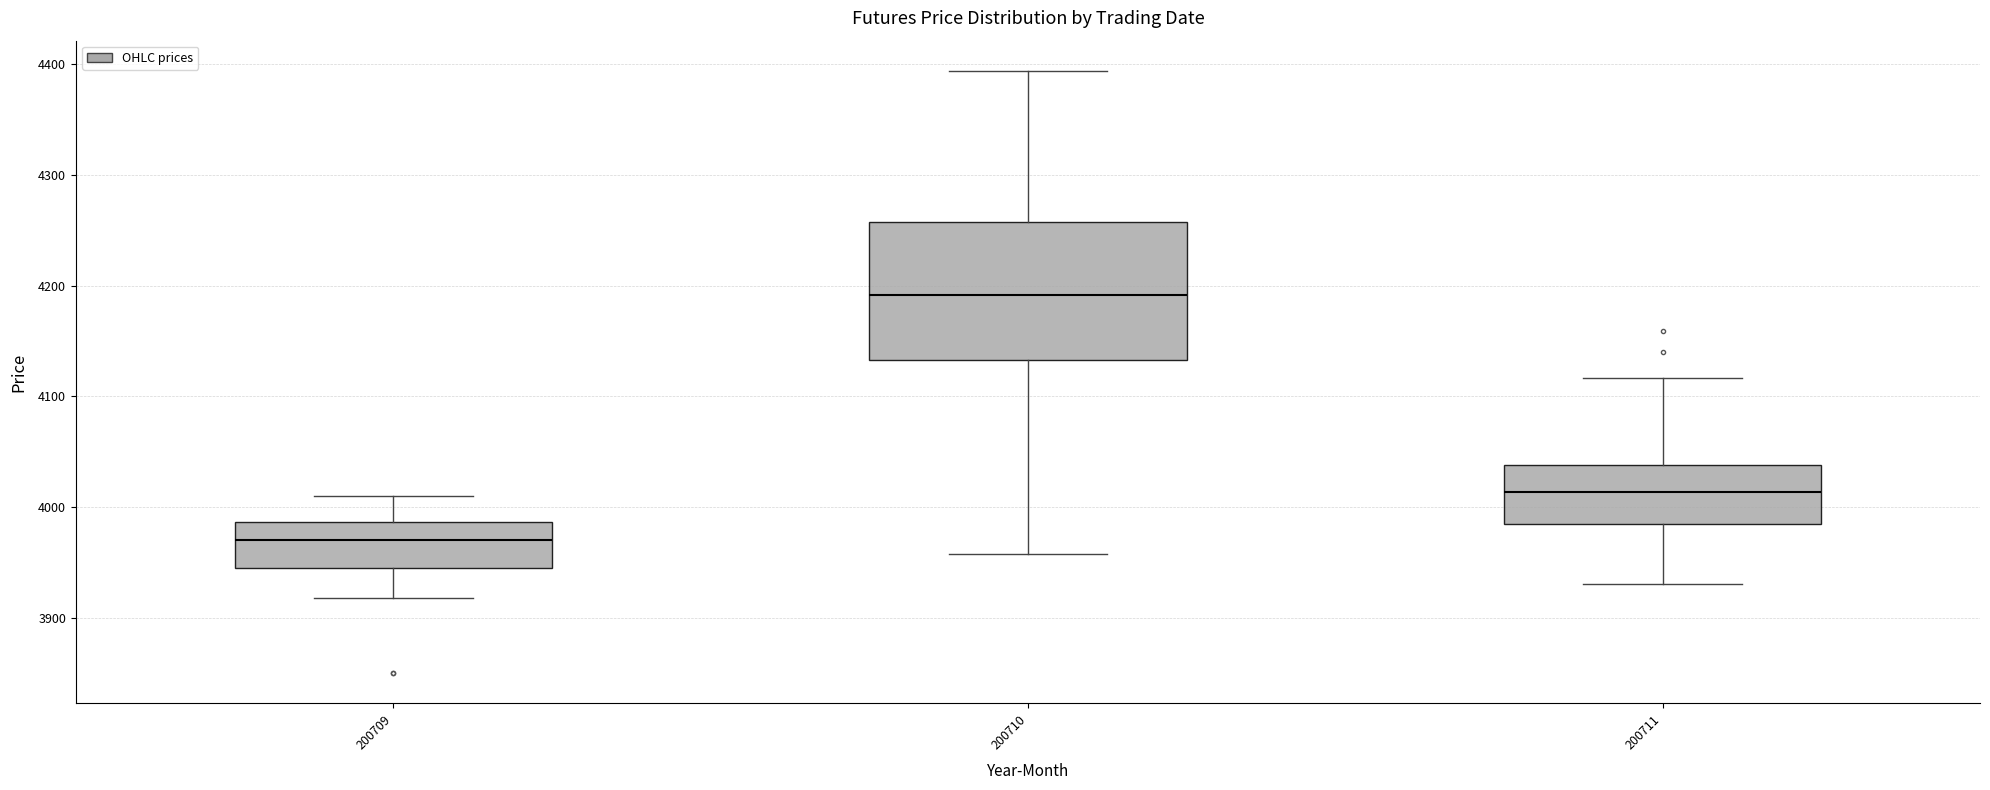

Reading left to right, transcribe this box plot: for each box, give where its median line is, the range the box spans, and where its two whiskers end, as read against the y-axis. The values are not printed on the chart, so give them approximately, as read against the axis.

200709: median 3970, box 3940 to 3990, whiskers 3920 to 4010
200710: median 4190, box 4130 to 4260, whiskers 3960 to 4390
200711: median 4010, box 3980 to 4040, whiskers 3930 to 4120